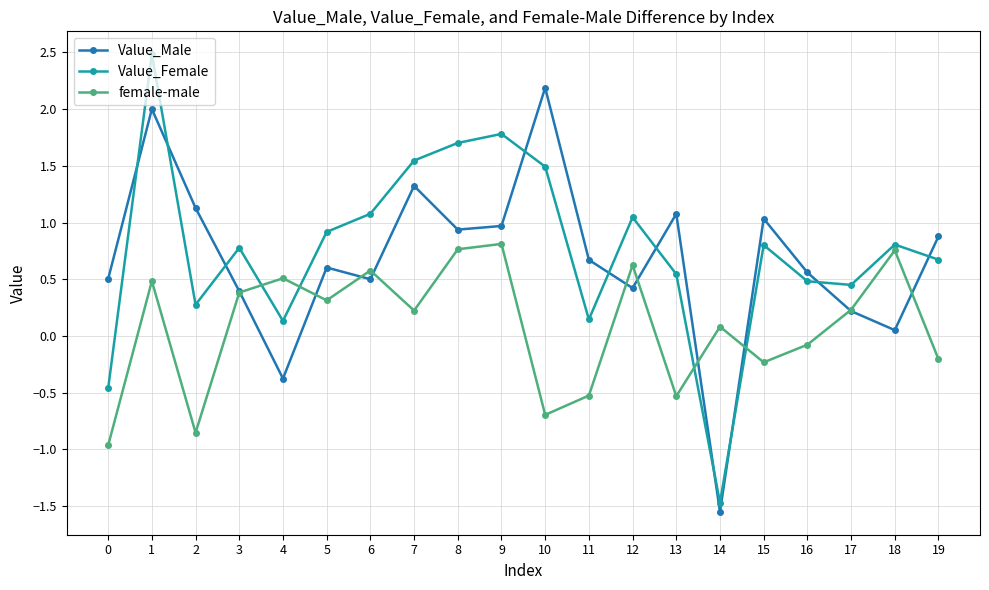

Which series has the widest spread of values?

Value_Female